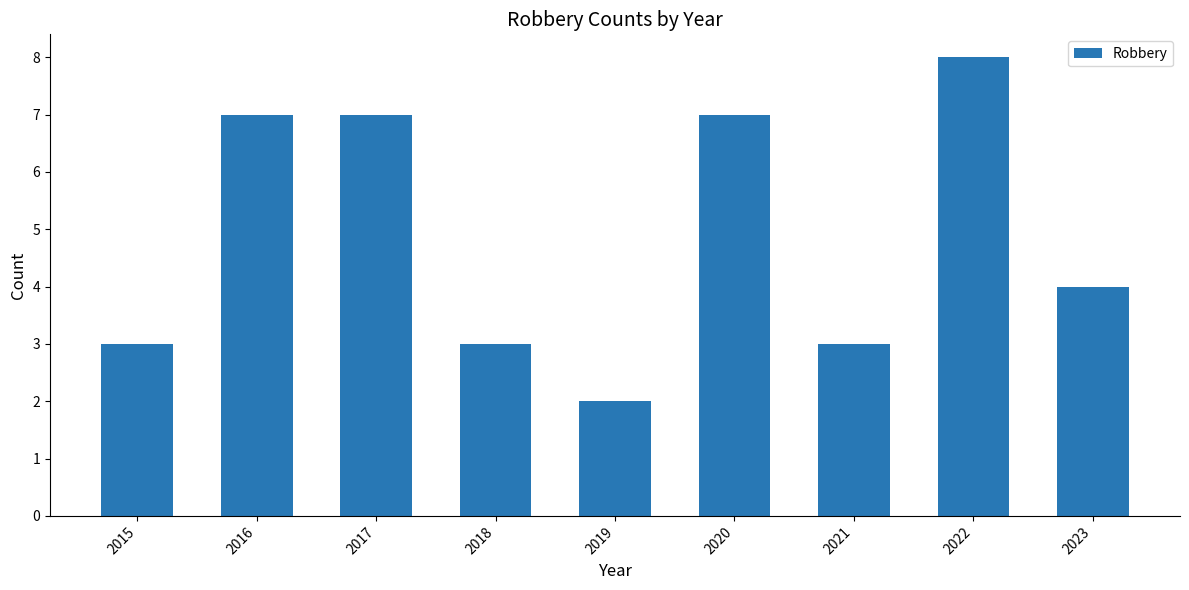

True or false: the data shows 7 at 2016.

True